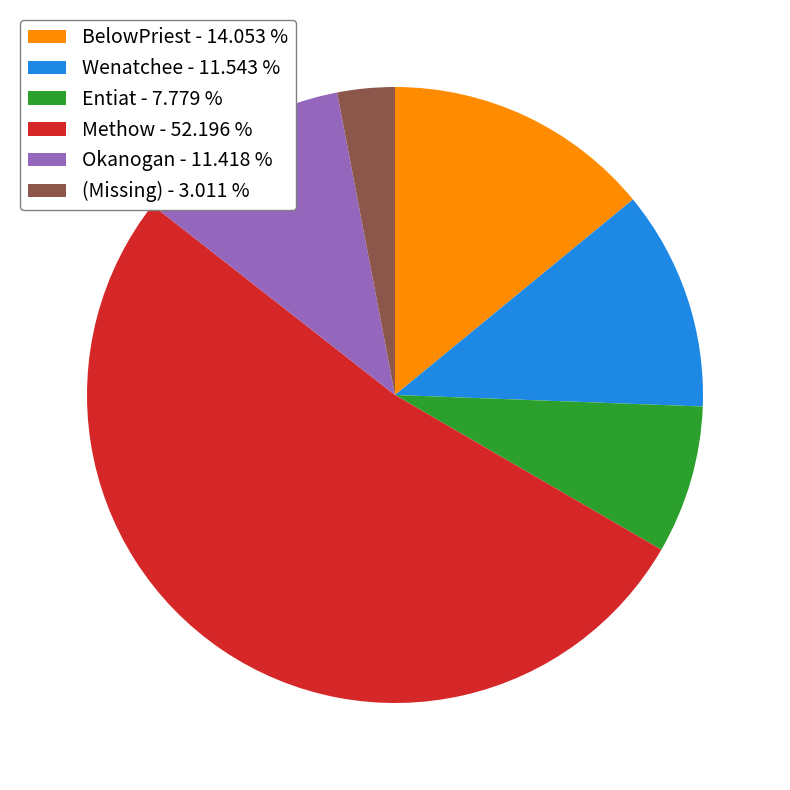

Is there a majority slice in this chart?

Yes